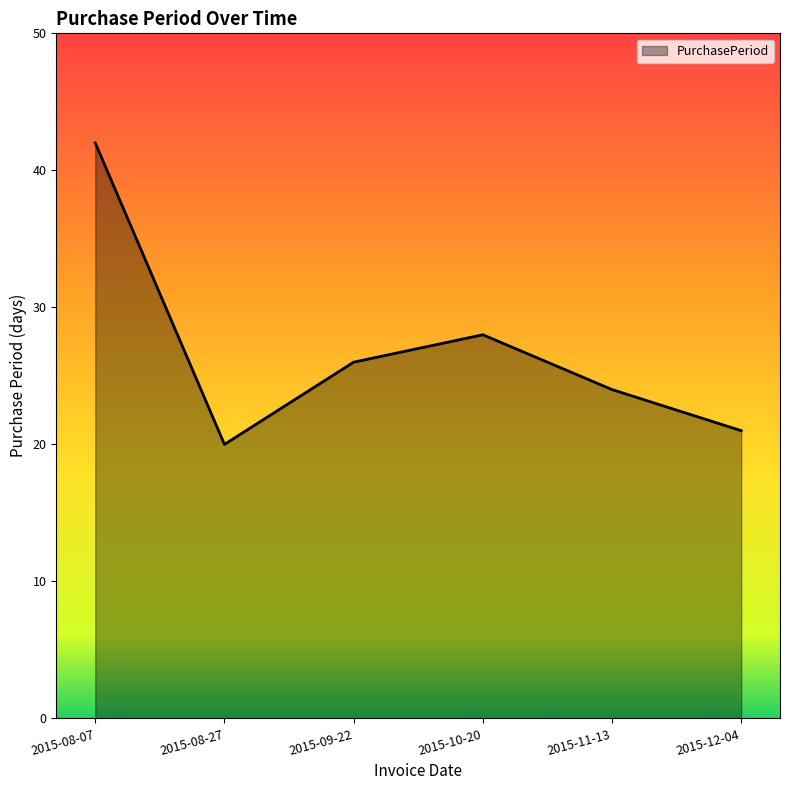

How many lines are shown in the chart?

1